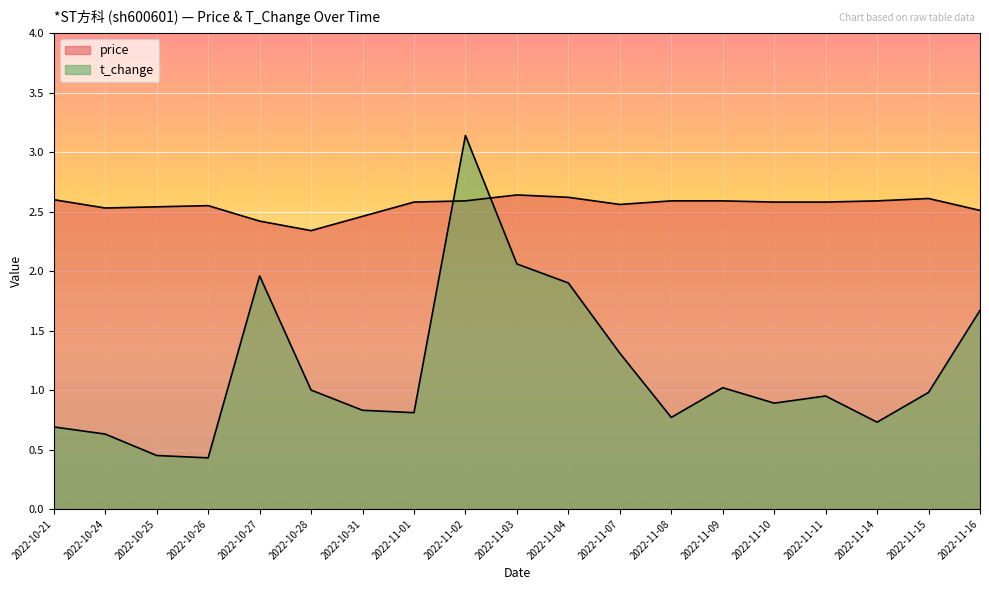

Reading left to right, extract all data points from this chart.

price: 2.6	2.5	2.5	2.5	2.4	2.3	2.5	2.6	2.6	2.6	2.6	2.6	2.6	2.6	2.6	2.6	2.6	2.6	2.5
t_change: 0.7	0.6	0.5	0.4	2.0	1.0	0.8	0.8	3.1	2.1	1.9	1.3	0.8	1.0	0.9	0.9	0.7	1.0	1.7